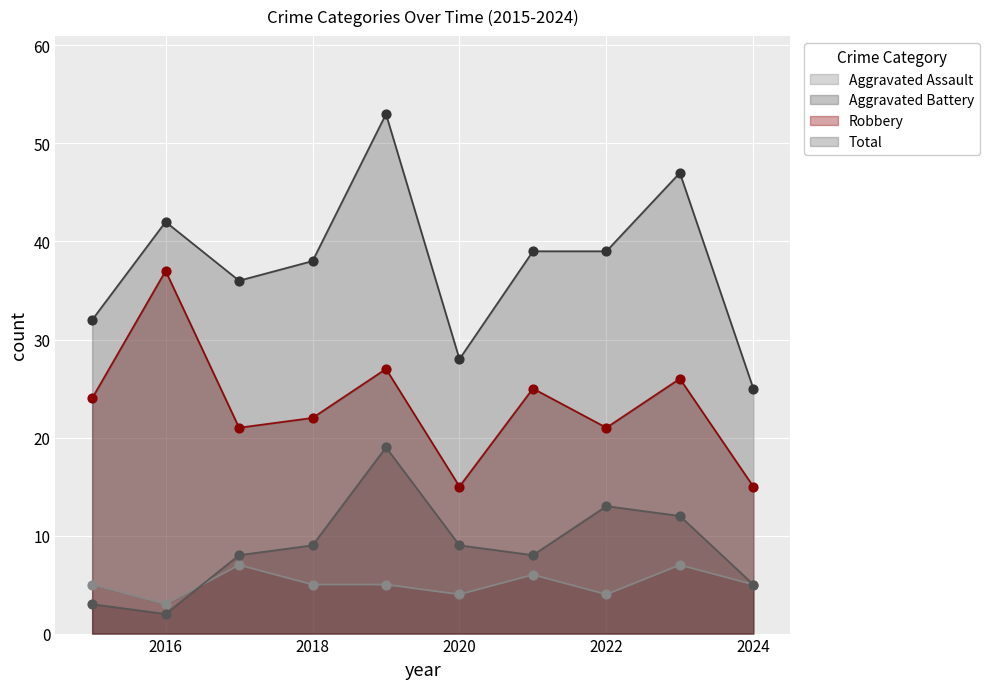

Which series has the largest total across all categories?

Total